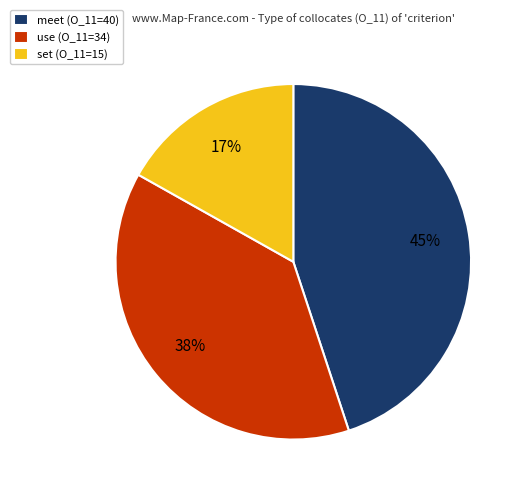

Does meet (O_11=40) represent more than half of the total?

No